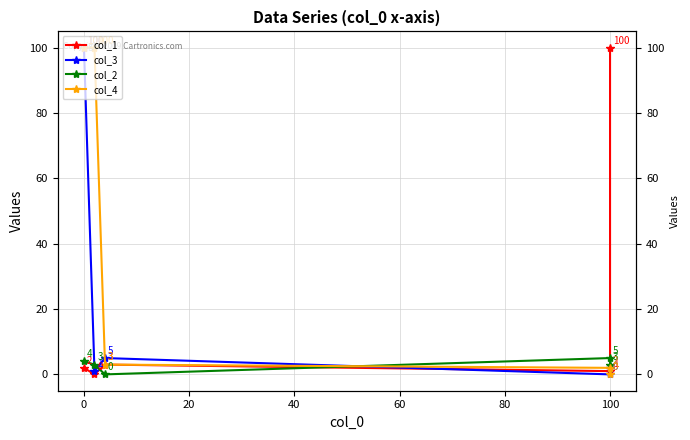

At how many categories does at least one series exceed 92?

3